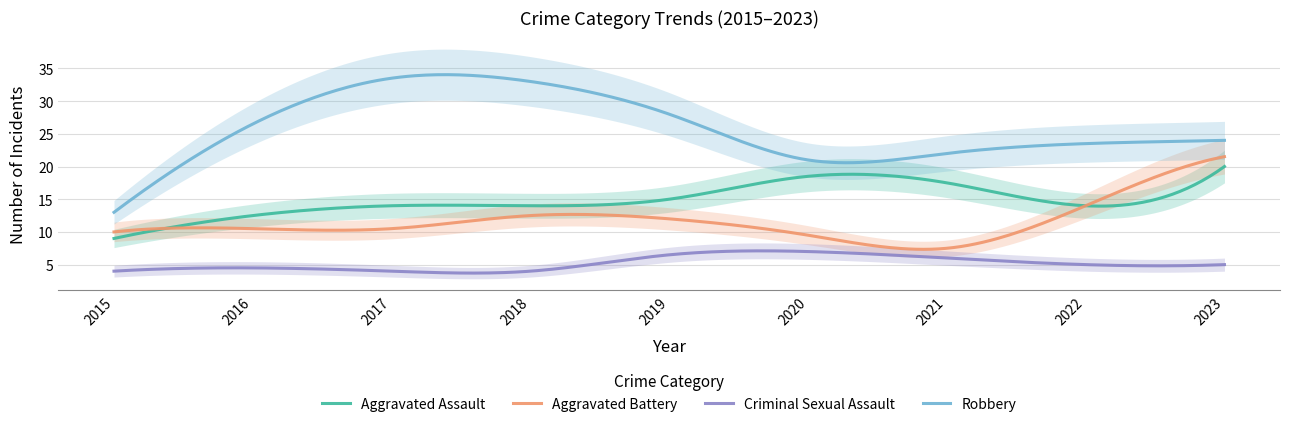

What are all the series names shown in the legend?

Aggravated Assault, Aggravated Battery, Criminal Sexual Assault, Robbery